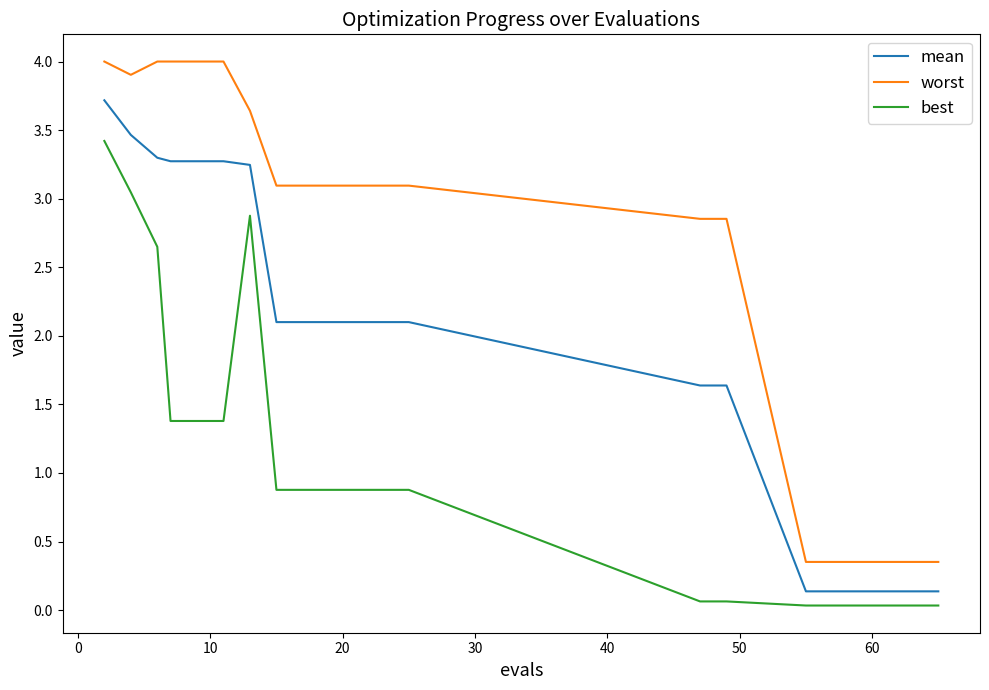

True or false: best and worst intersect in this chart.

False